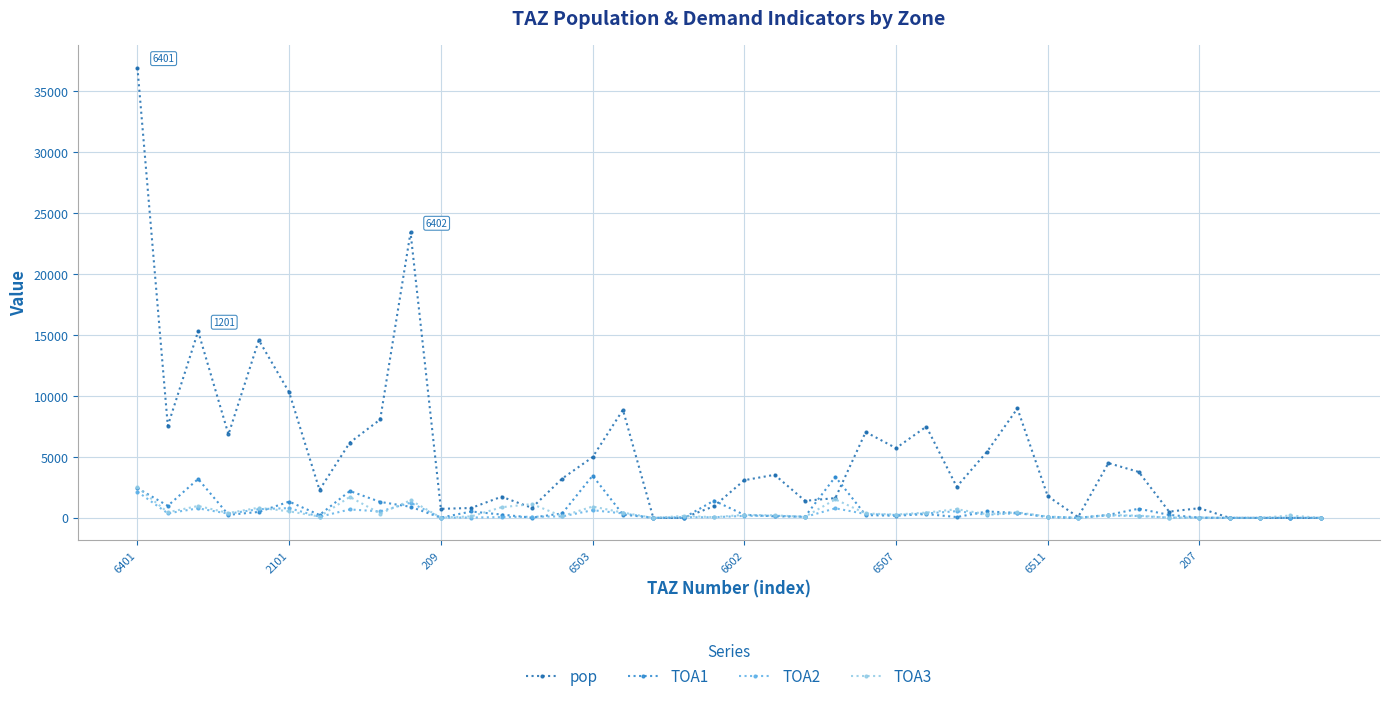

What is the greatest value displayed?

36920.5